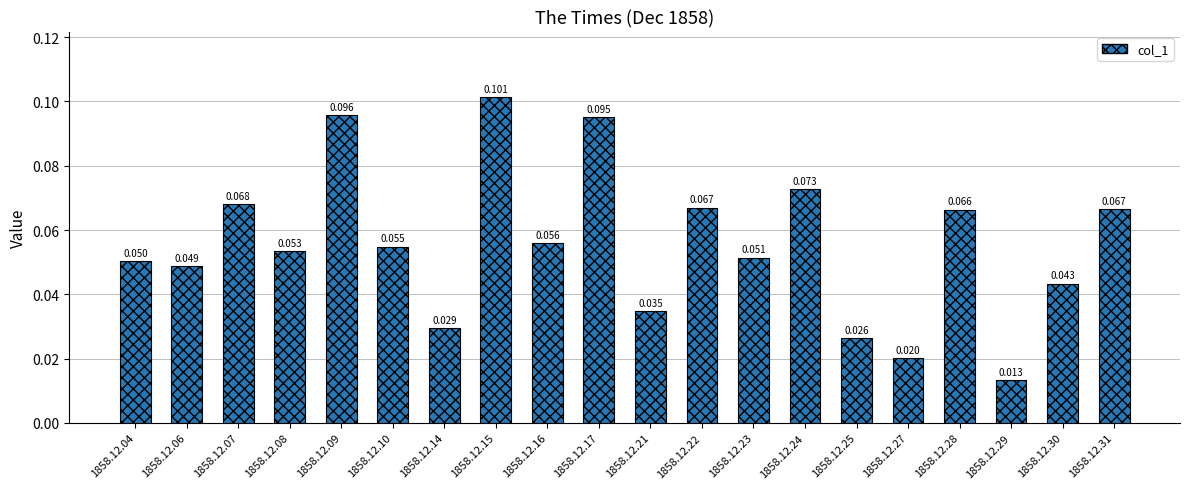

Does the chart contain any negative values?

No